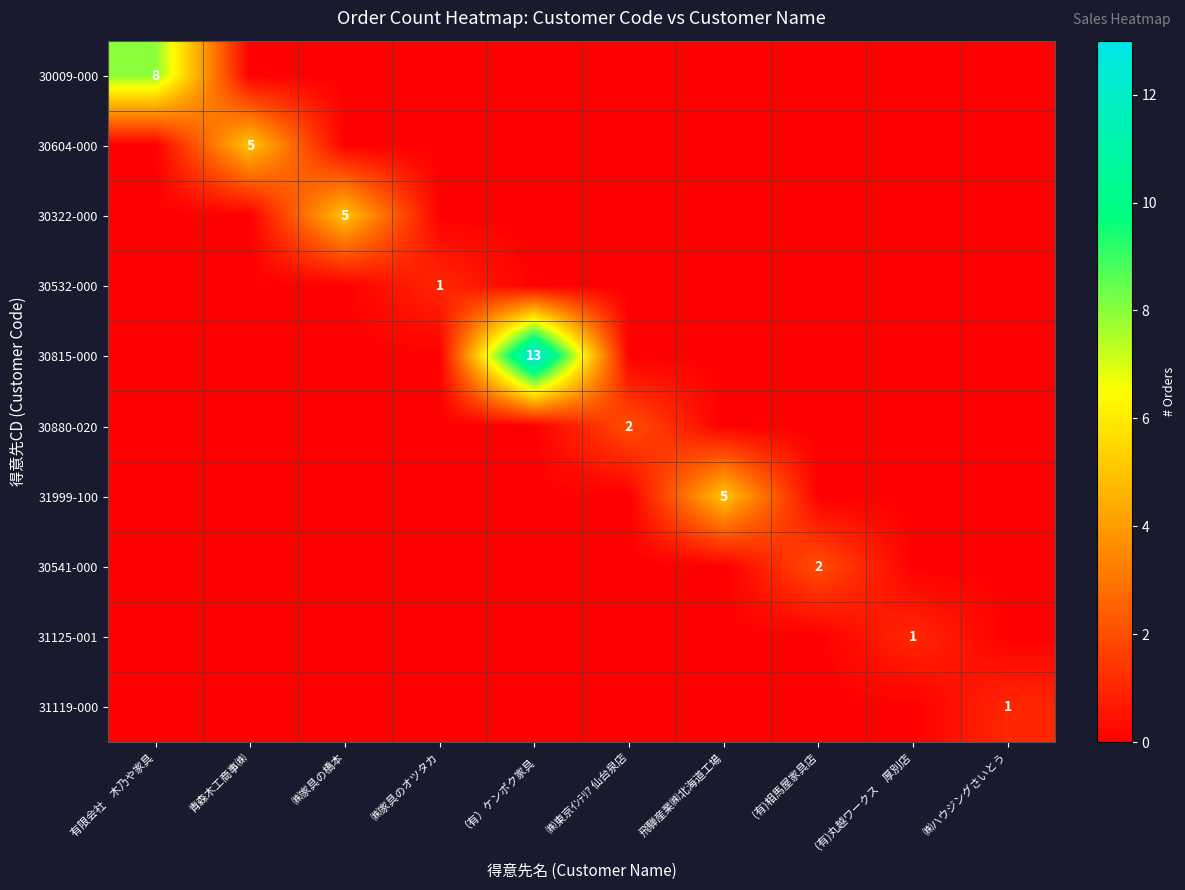

True or false: 30880-020 has a value of 4 at ㈱東京ｲﾝﾃﾘｱ 仙台泉店.

False